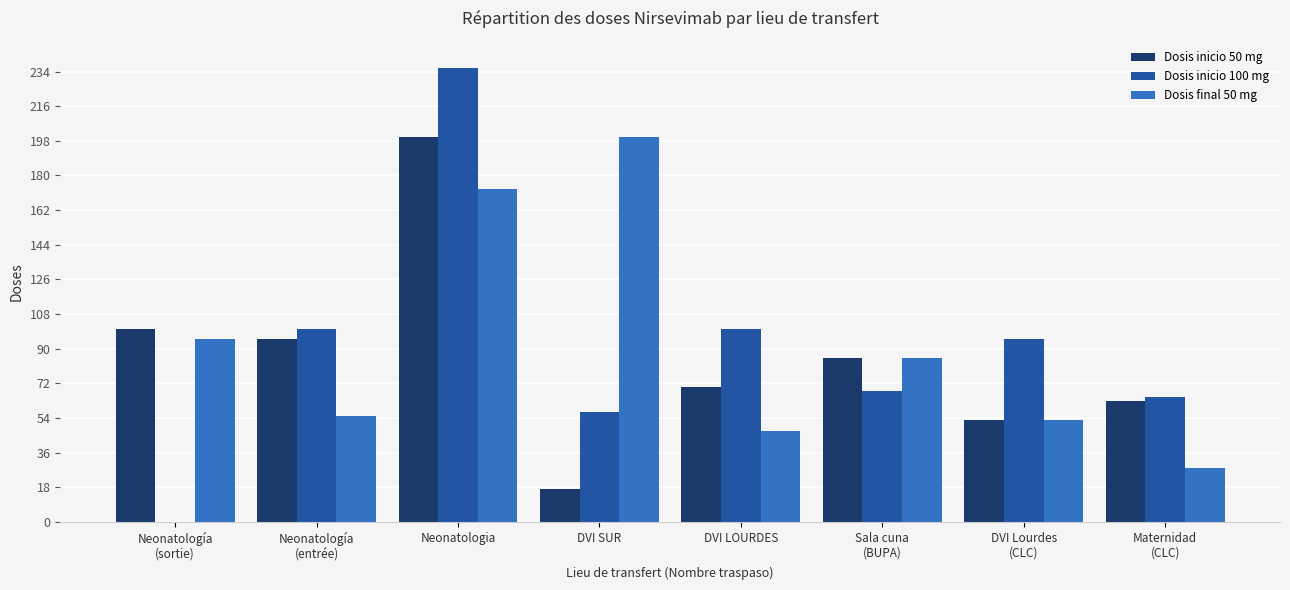

What is the sum of the Dosis inicio 100 mg values at Neonatología
(sortie) and Neonatología
(entrée)?

100